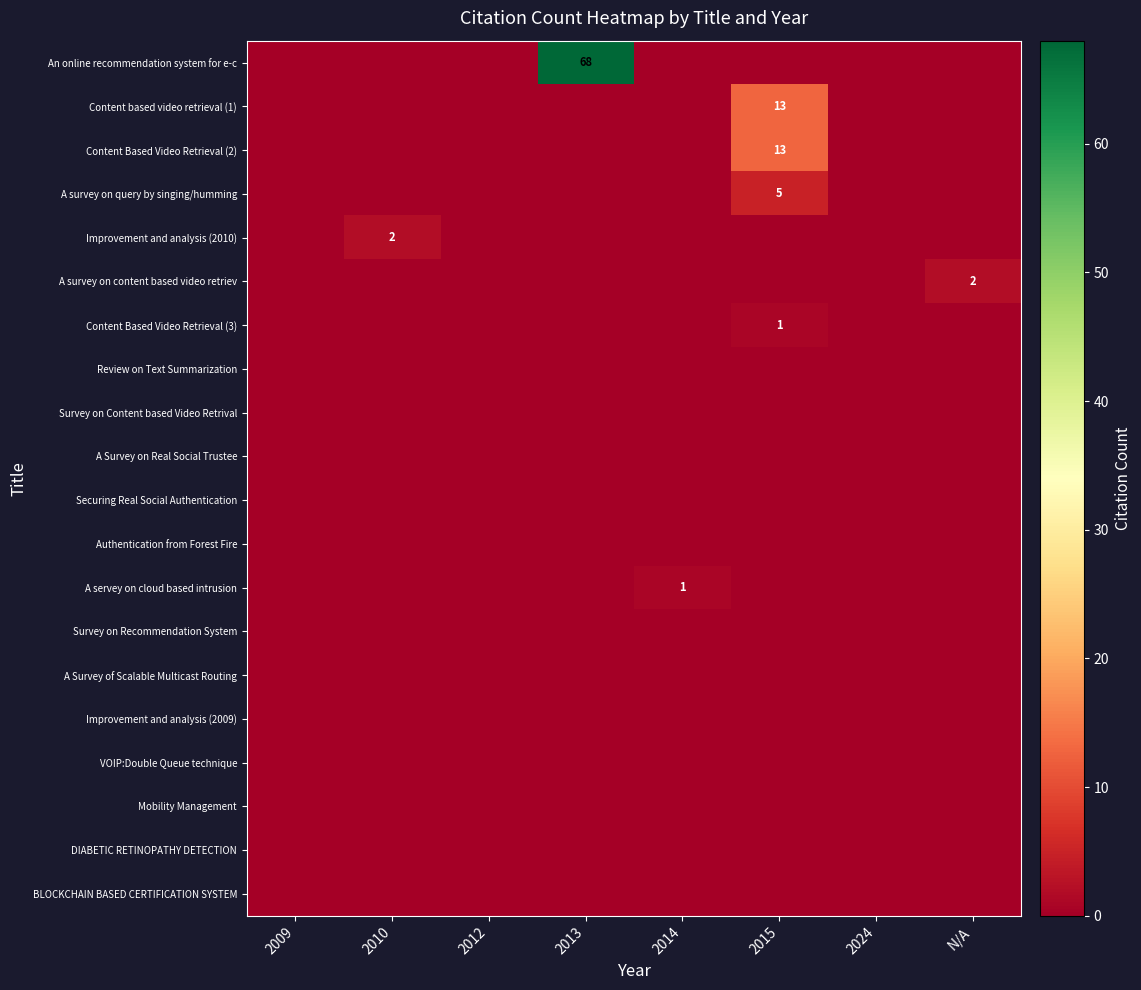

At how many categories does at least one series exceed 28?

1